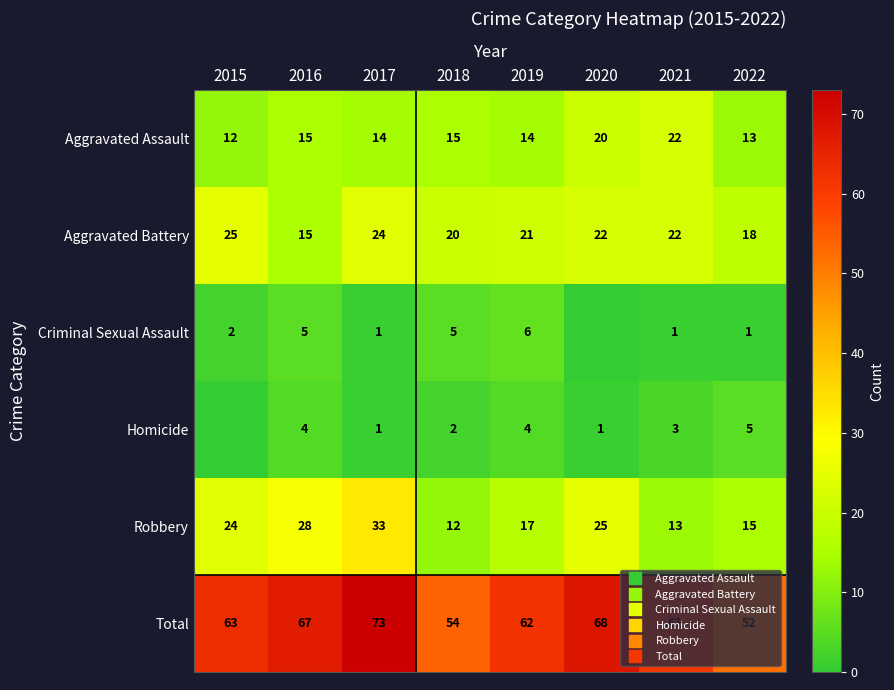

Rank the series at 2021 from lowest to highest value.

Criminal Sexual Assault, Homicide, Robbery, Aggravated Assault, Aggravated Battery, Total